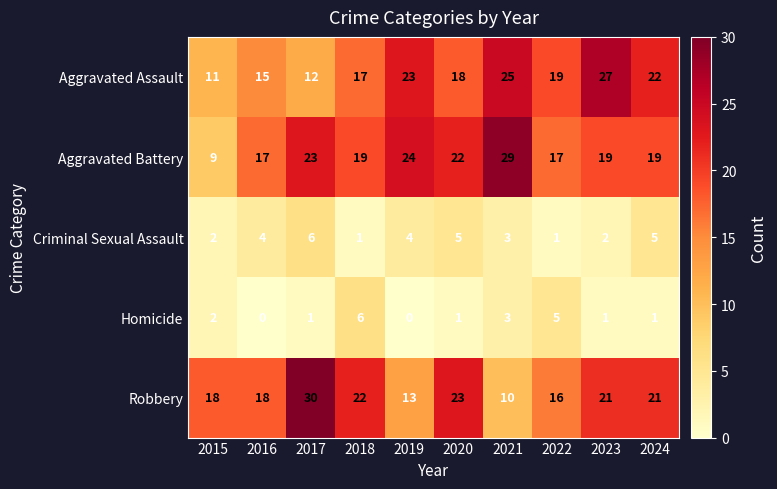

What is the difference between the highest and lowest values at 2018?

21